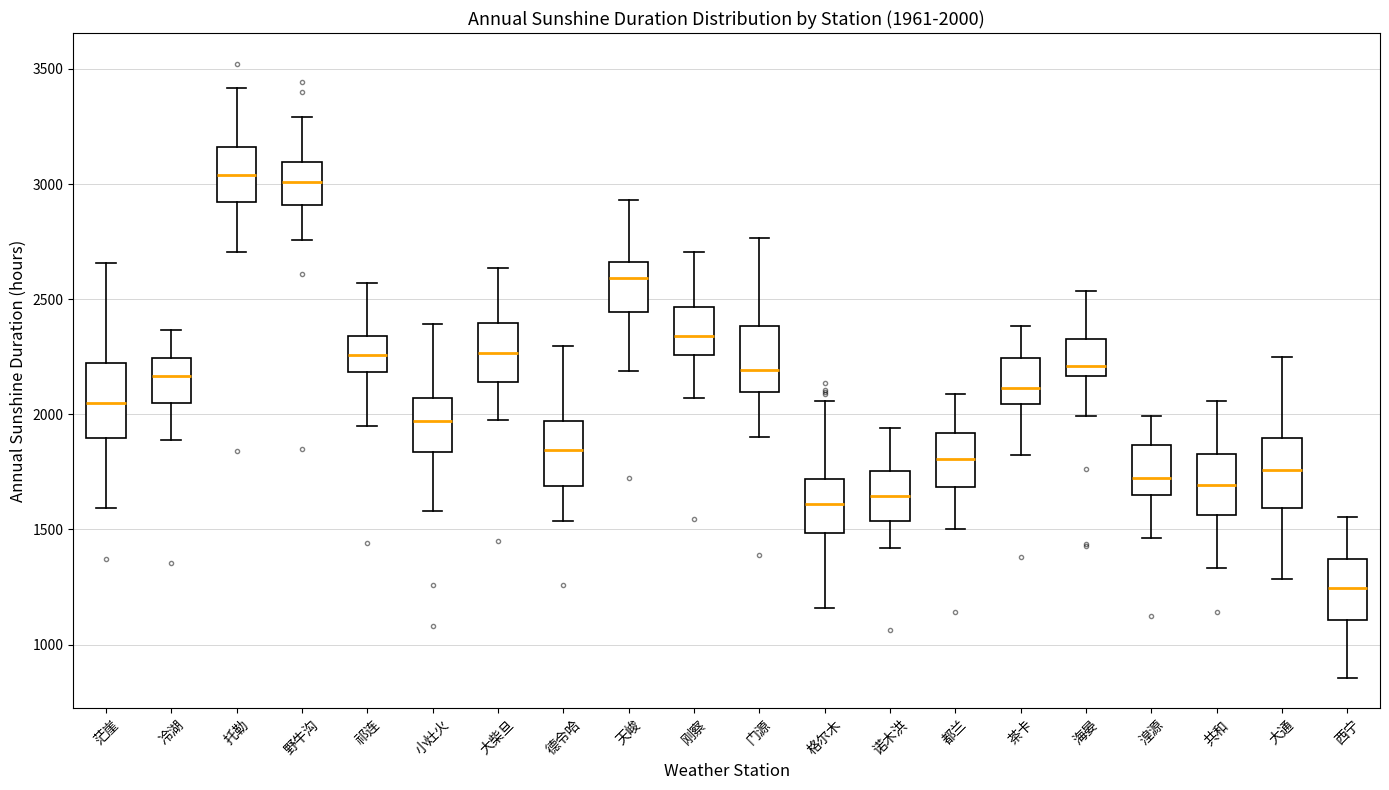

Which box has the lowest median line?

西宁